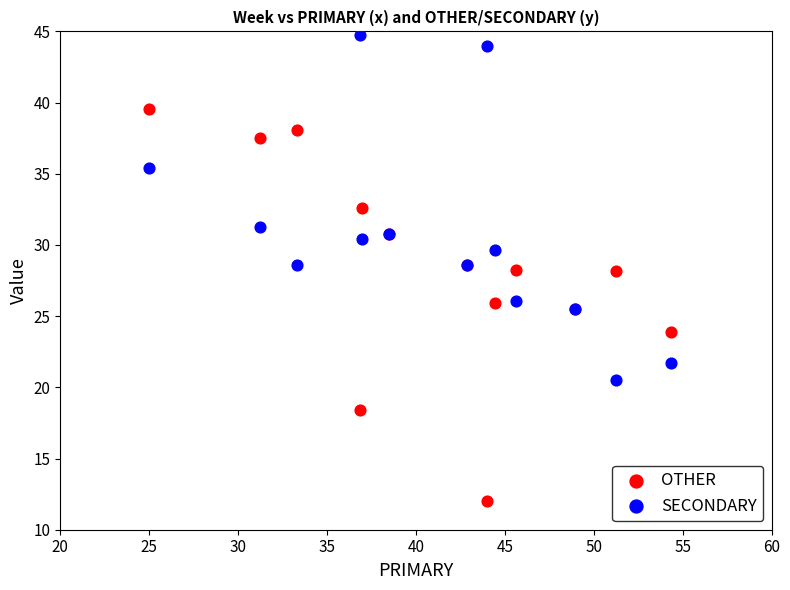

Which series reaches the maximum Y coordinate?

SECONDARY